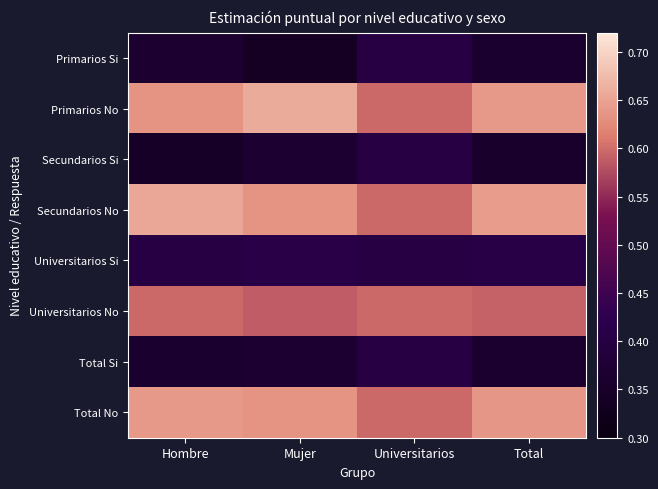

What is the maximum value shown in the chart?

0.7